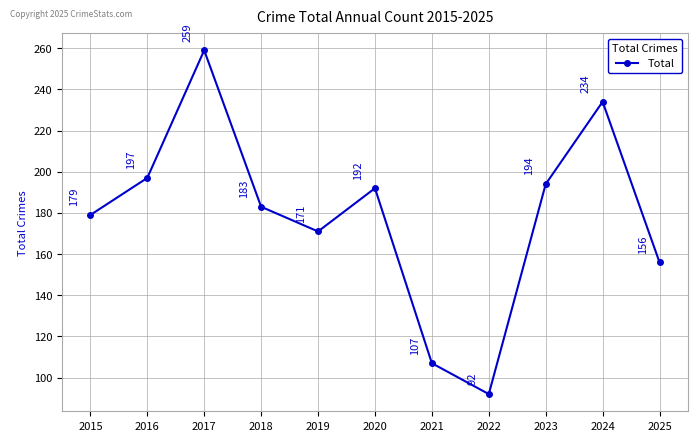

Where is the first local maximum?

2017